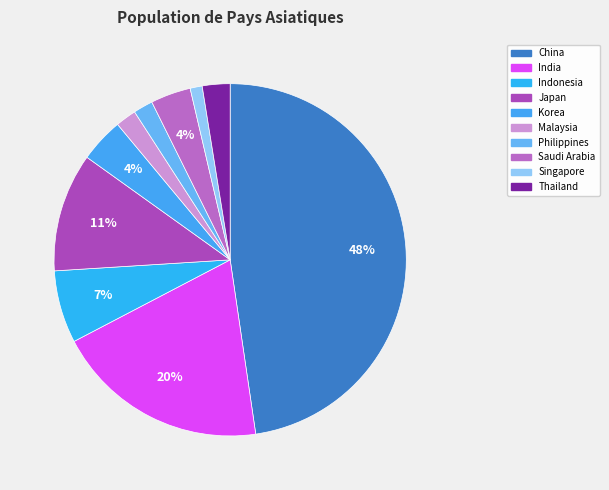

The China slice represents 48% of the pie. True or false?

True